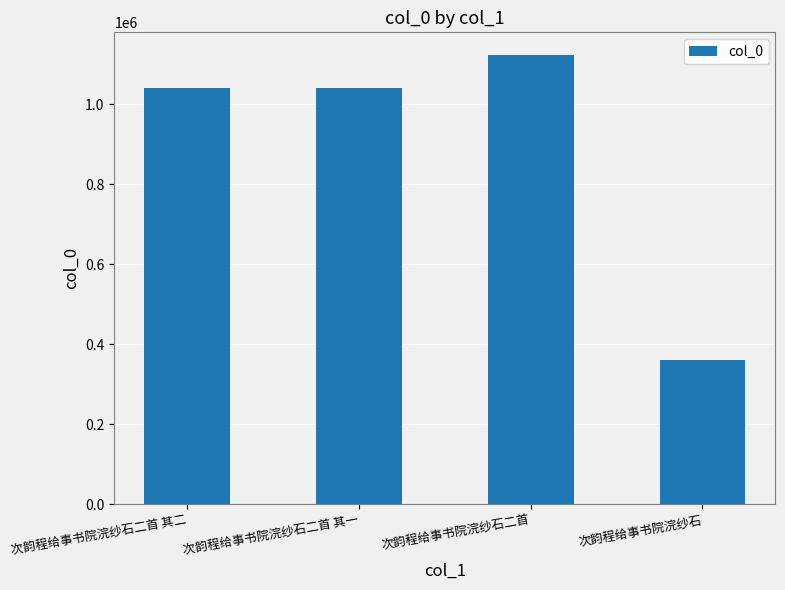

What is the average value?

891383